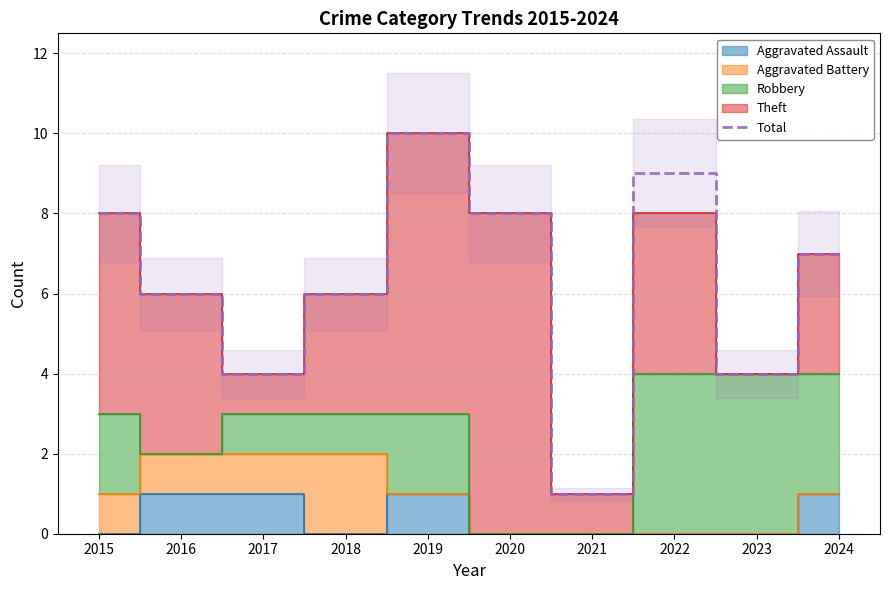

What is the ratio of the value at 2019 to the value at 2017?

2.5